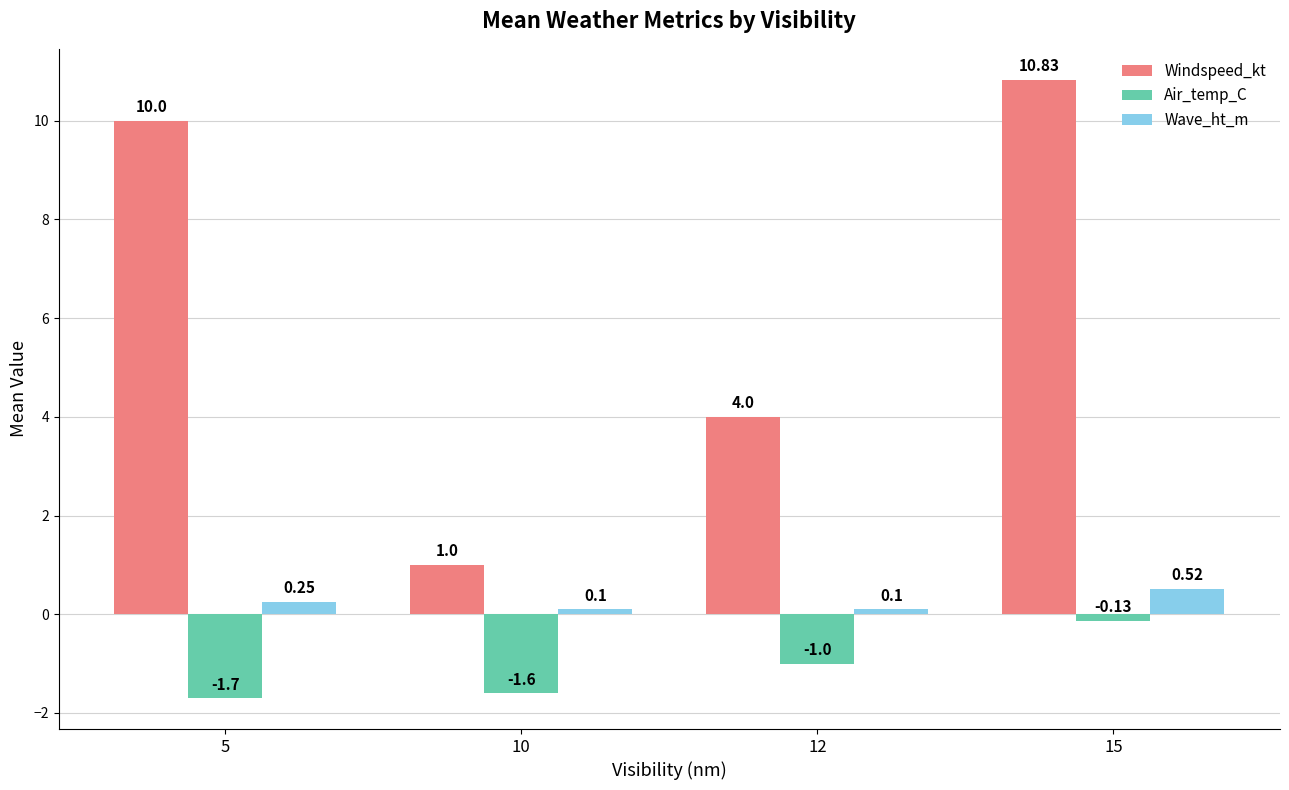

What is the lowest value of the Windspeed_kt series?

1.0